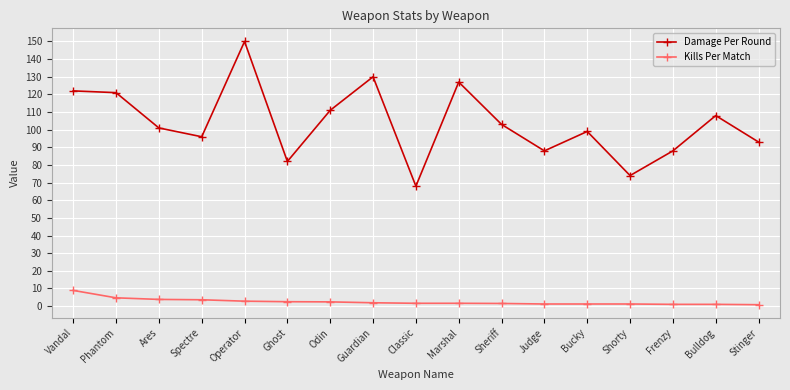

How many interior local valleys does the Damage Per Round series have?

5